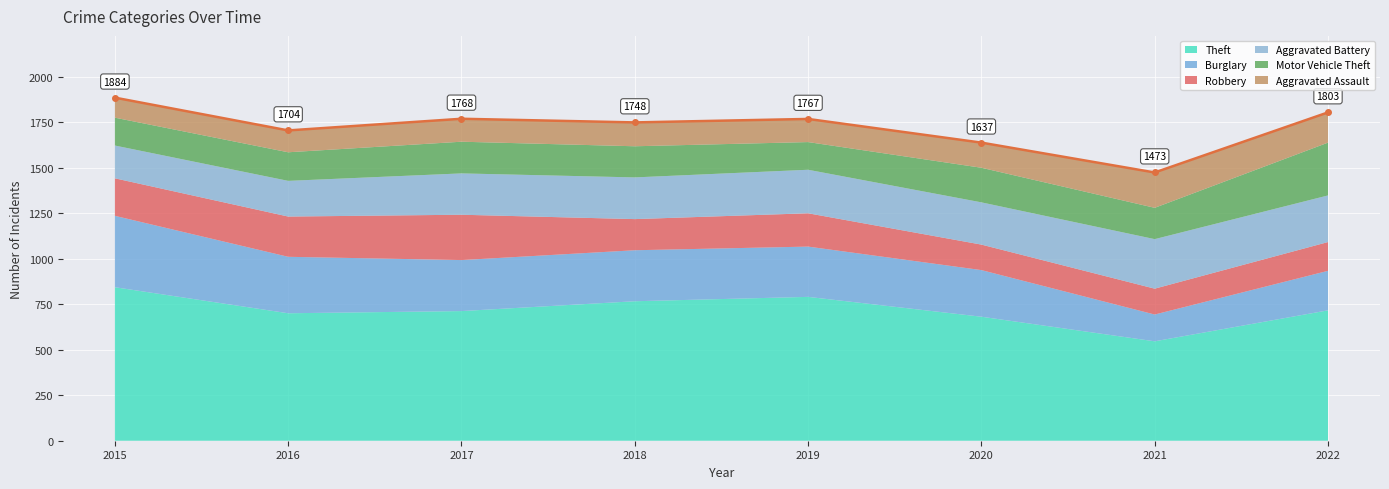

How many times do Aggravated Battery and Motor Vehicle Theft cross each other?

1